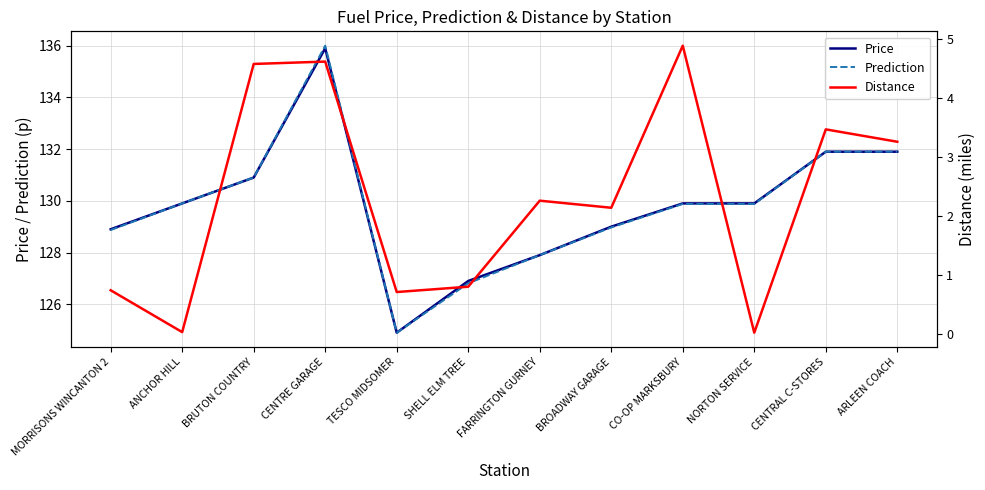

How many interior local peaks does the Price series have?

1